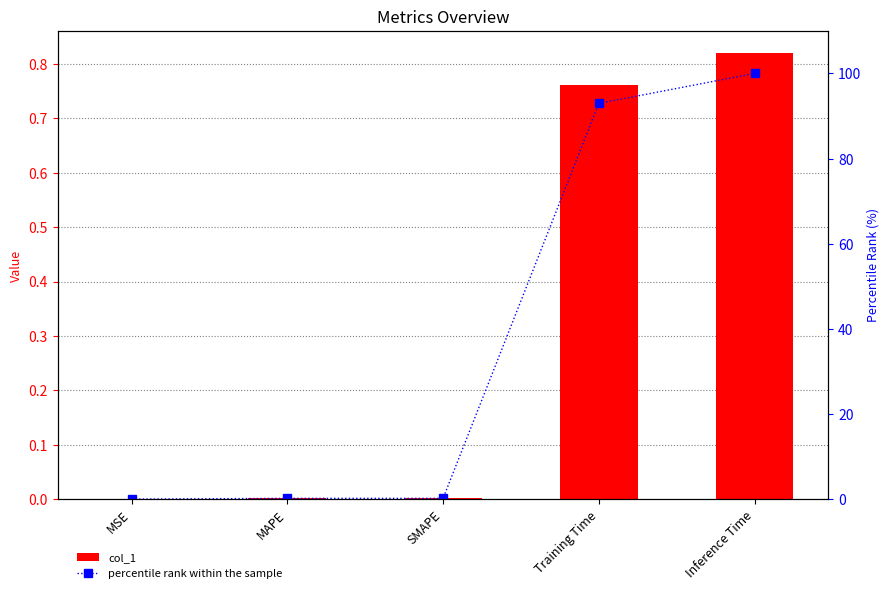

Which series has the largest total across all categories?

percentile rank within the sample